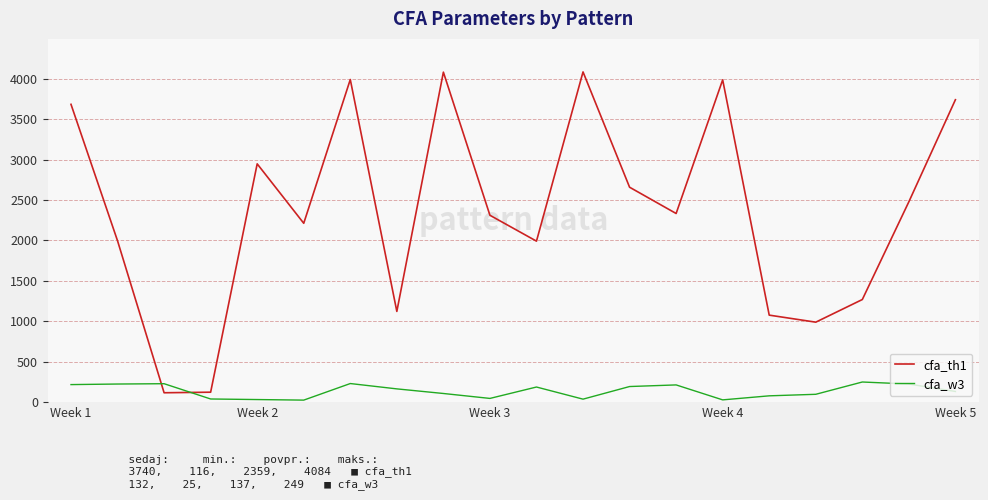

Which series has the widest spread of values?

cfa_th1